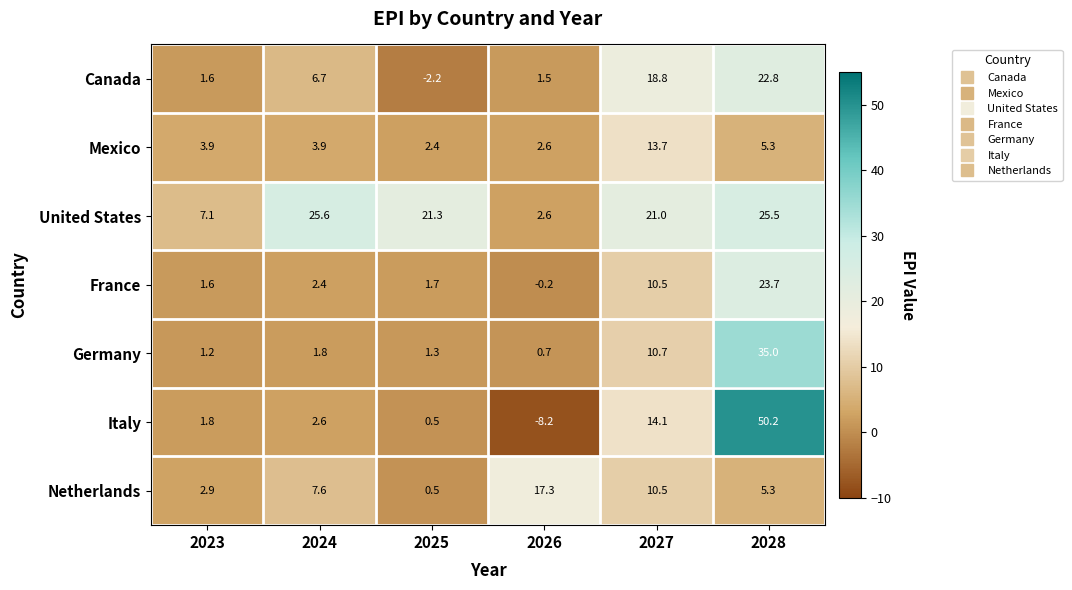

List the series in order of their peak value, highest first.

Italy, Germany, United States, France, Canada, Netherlands, Mexico